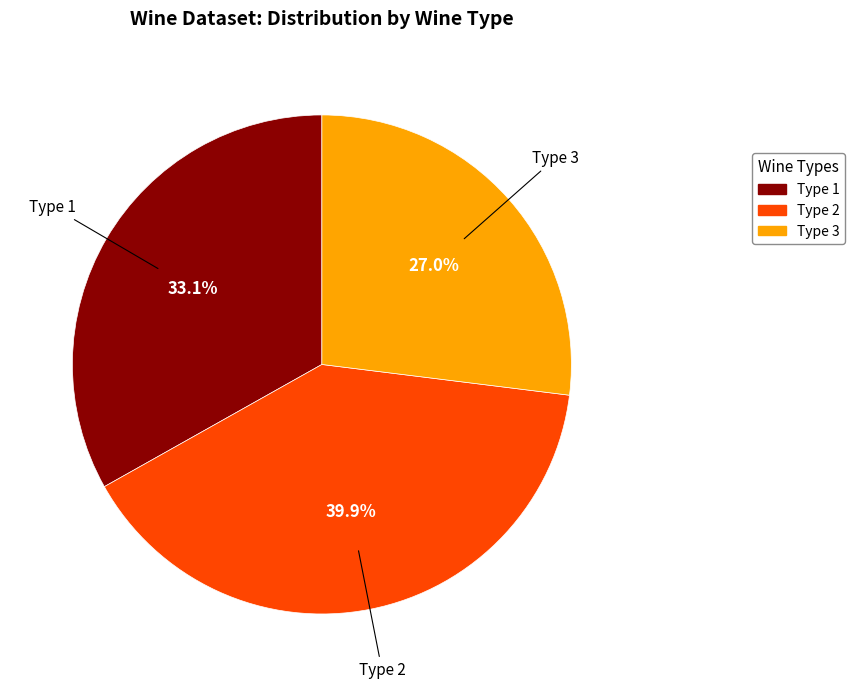

Rank the categories by value from lowest to highest.

Type 3, Type 1, Type 2